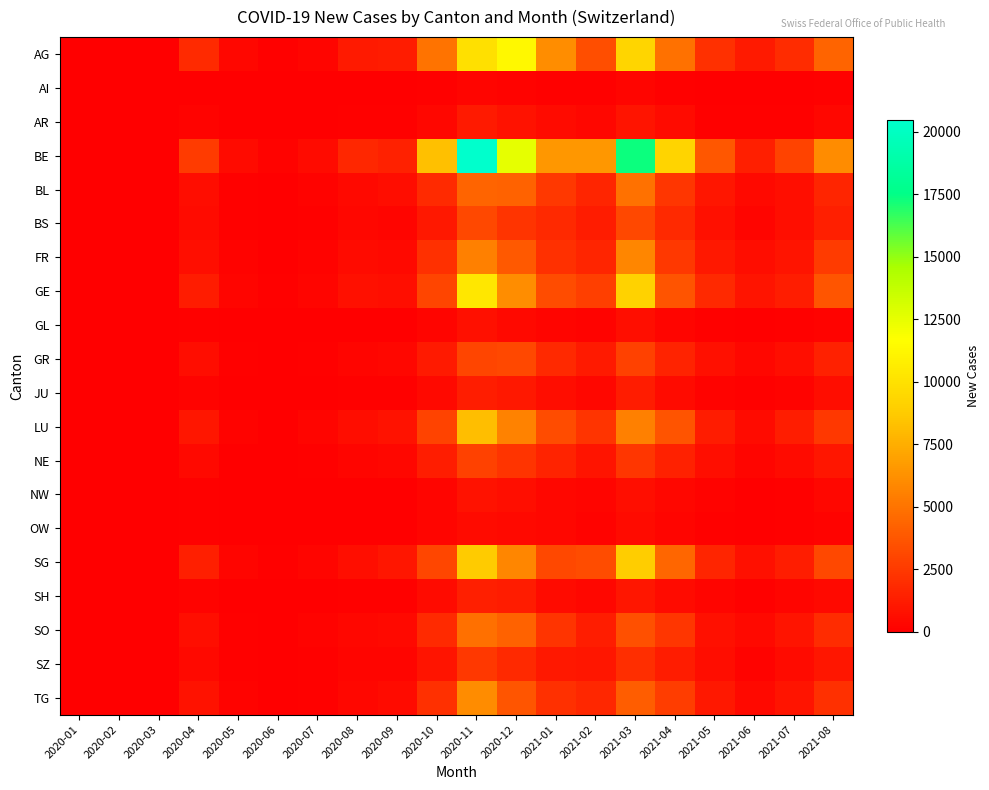

Which series changed the most between 2020-03 and 2021-01?

BE